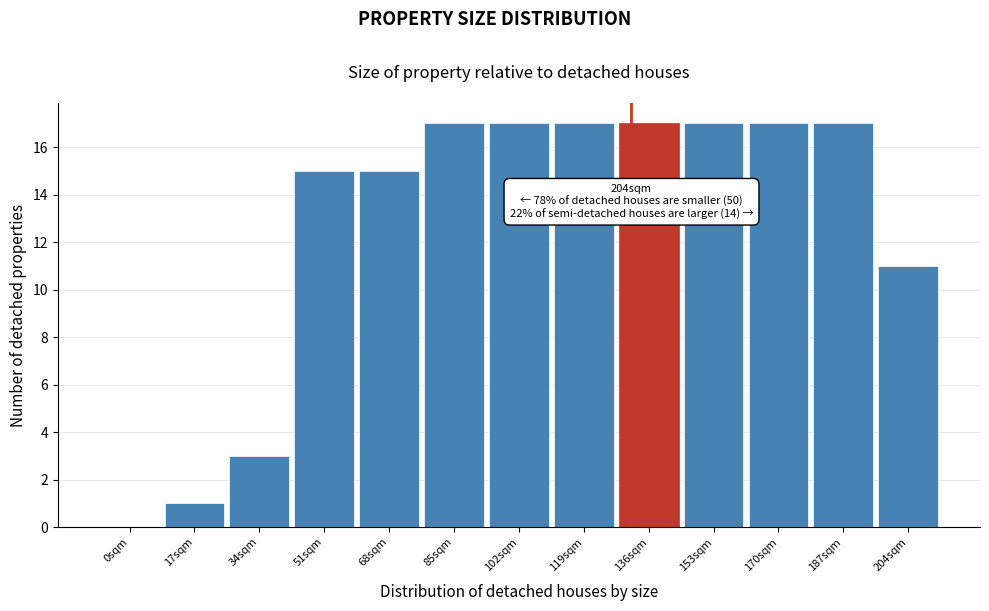

Reading left to right, transcribe all the data shown in this chart.

0sqm=0	17sqm=1	34sqm=3	51sqm=15	68sqm=15	85sqm=17	102sqm=17	119sqm=17	136sqm=17	153sqm=17	170sqm=17	187sqm=17	204sqm=11